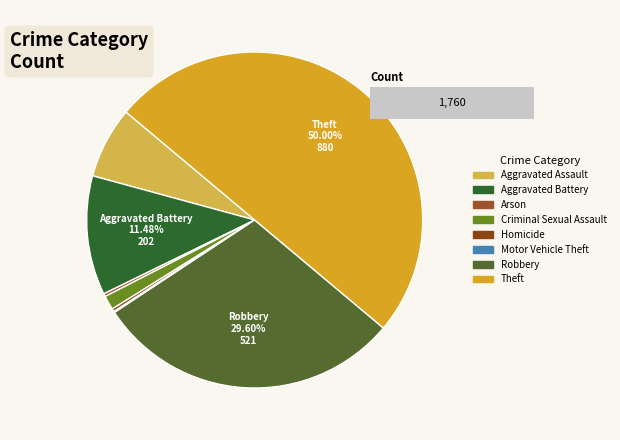

What is the ratio of the value at Aggravated Battery to the value at Aggravated Assault?

1.7